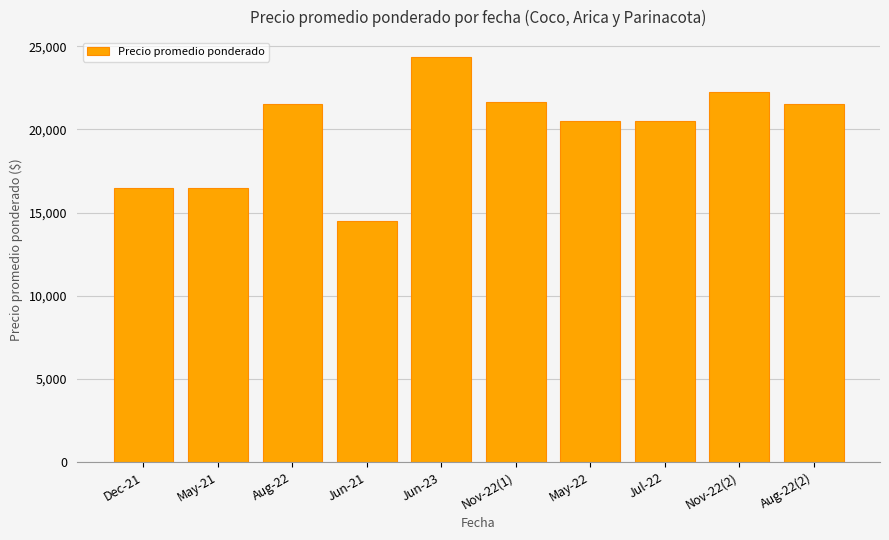

Reading left to right, extract all data points from this chart.

16500	16500	21500	14500	24333	21625	20500	20500	22250	21500